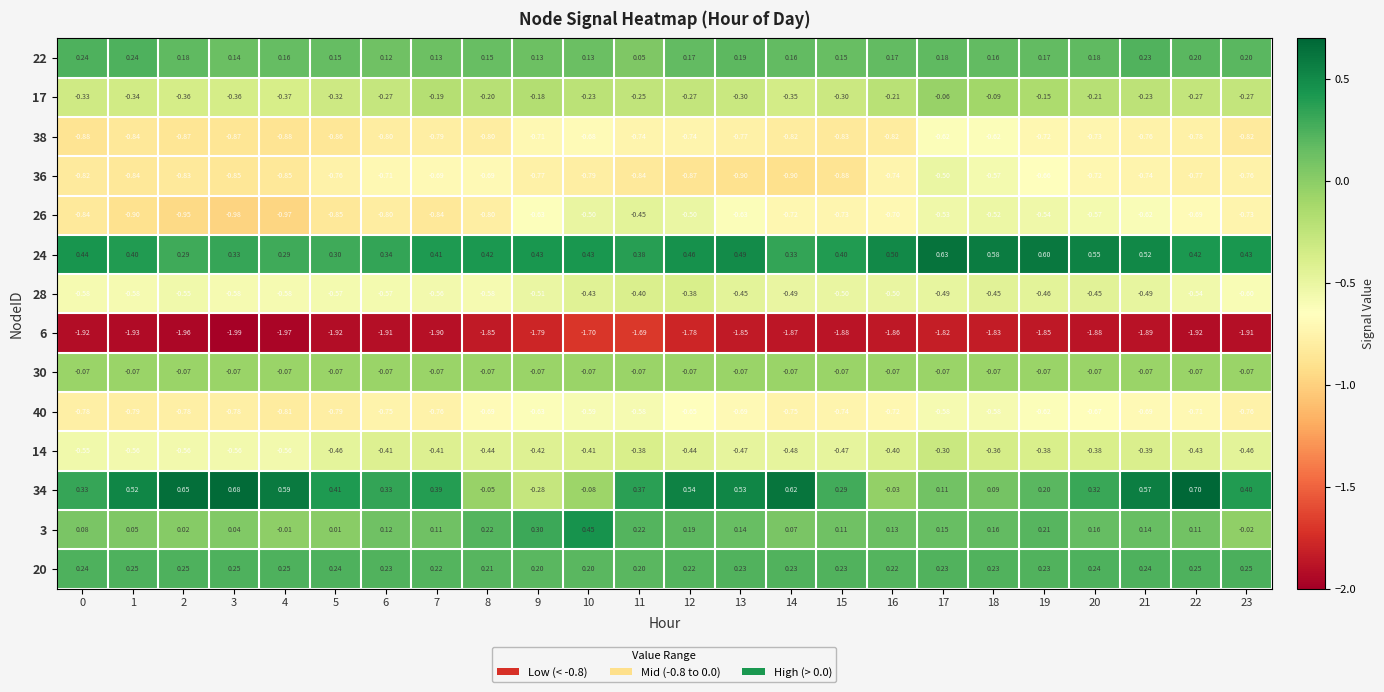

Is the value of 20 at 17 greater than the value of 28 at 19?

Yes